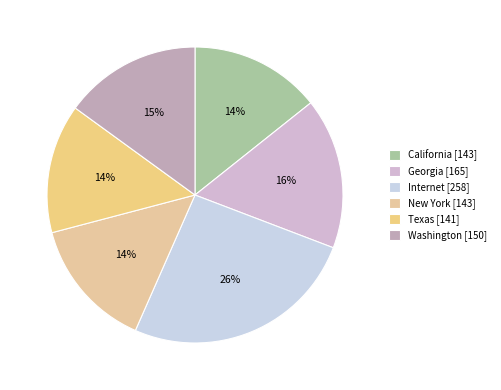

Which has a higher value, Washington or California?

Washington